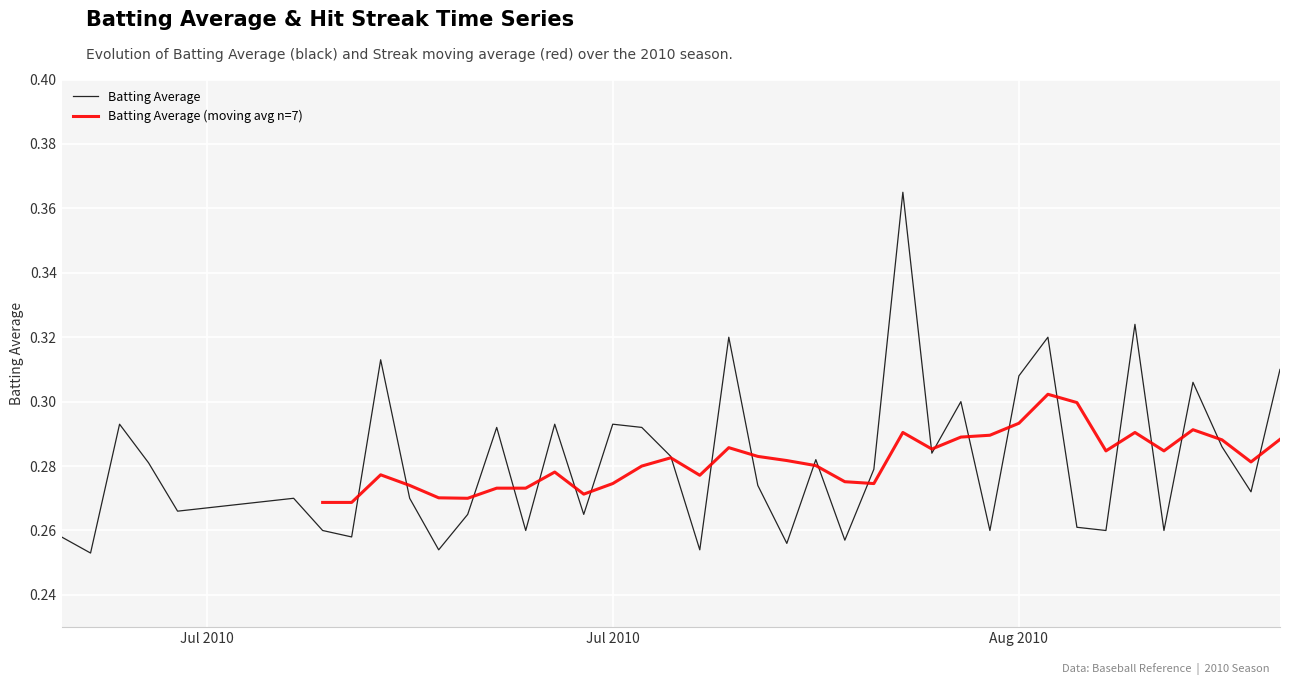

What is the average value?

0.3